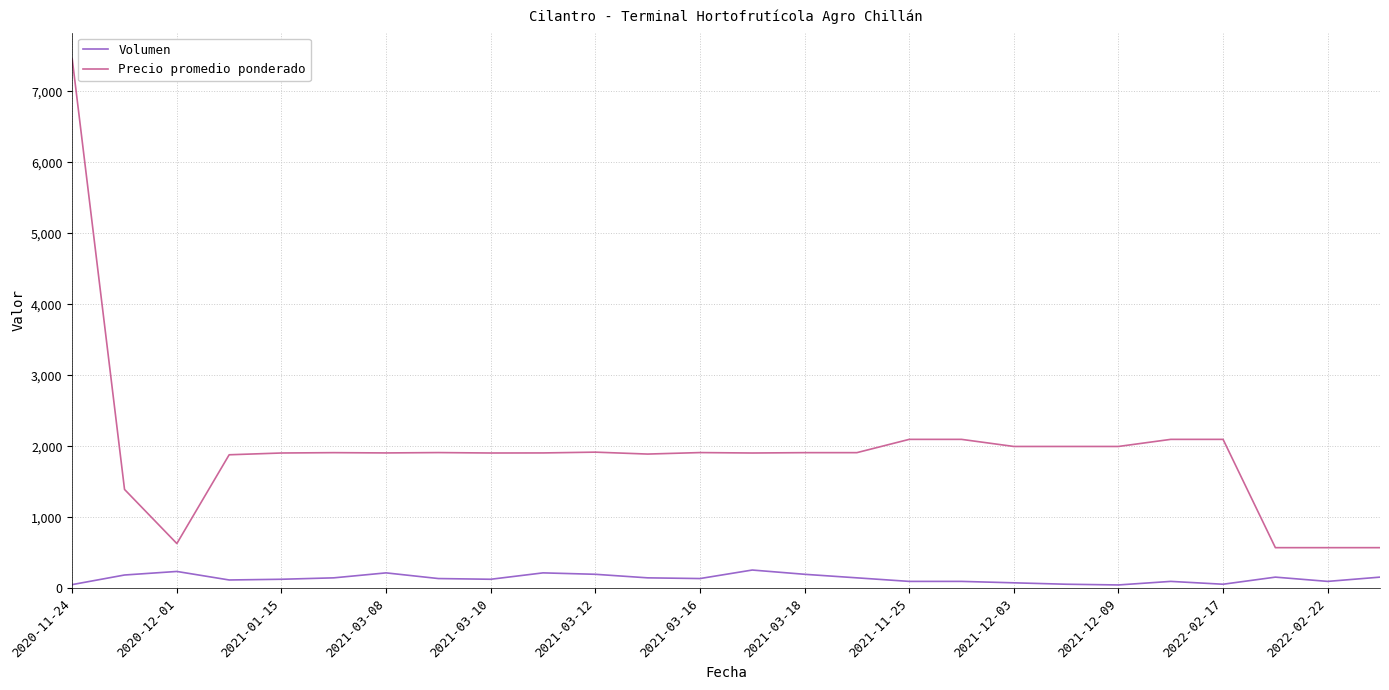

What is the difference between the maximum and minimum values in the Precio promedio ponderado series?

6880